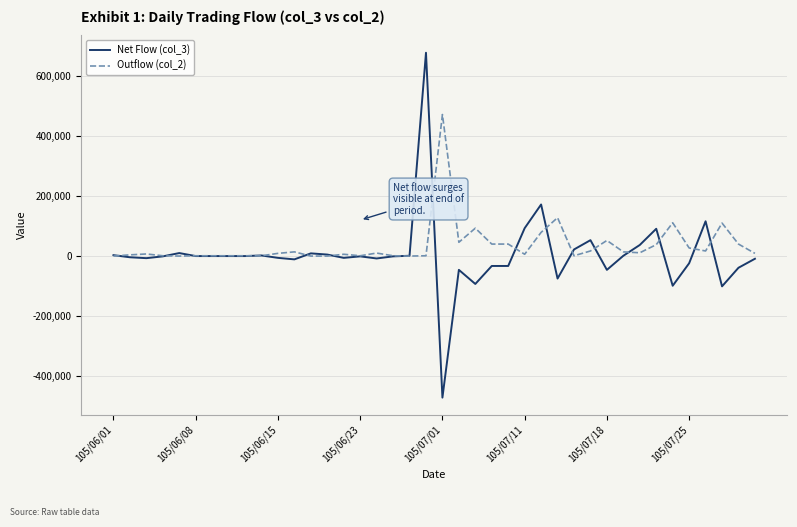

List the series in order of their peak value, highest first.

Net Flow (col_3), Outflow (col_2)